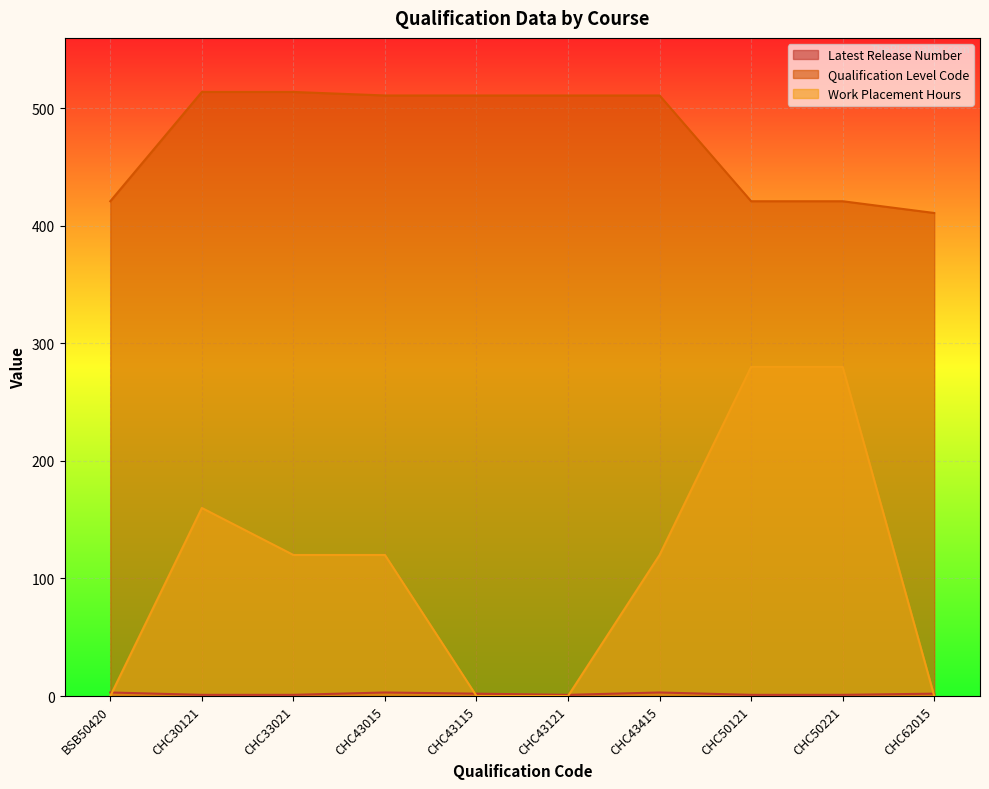

Rank the categories by Work Placement Hours value from highest to lowest.

CHC50121, CHC50221, CHC30121, CHC33021, CHC43015, CHC43415, BSB50420, CHC43115, CHC43121, CHC62015